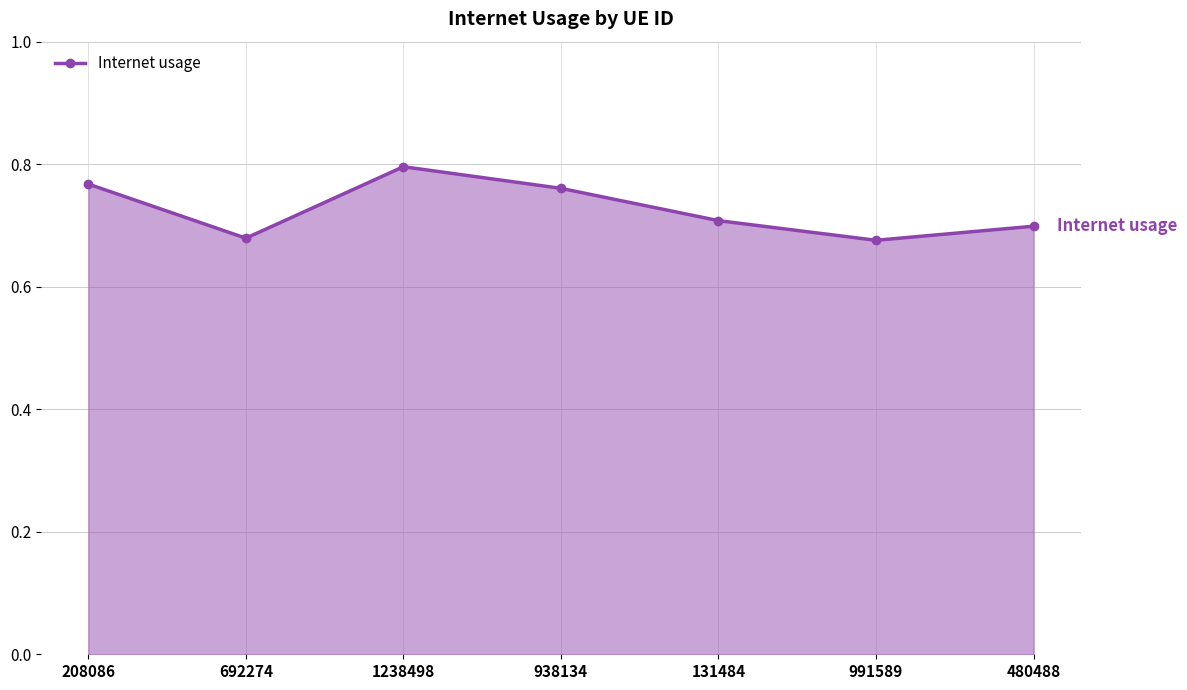

What is the sum of the values at 991589 and 1238498?

1.5